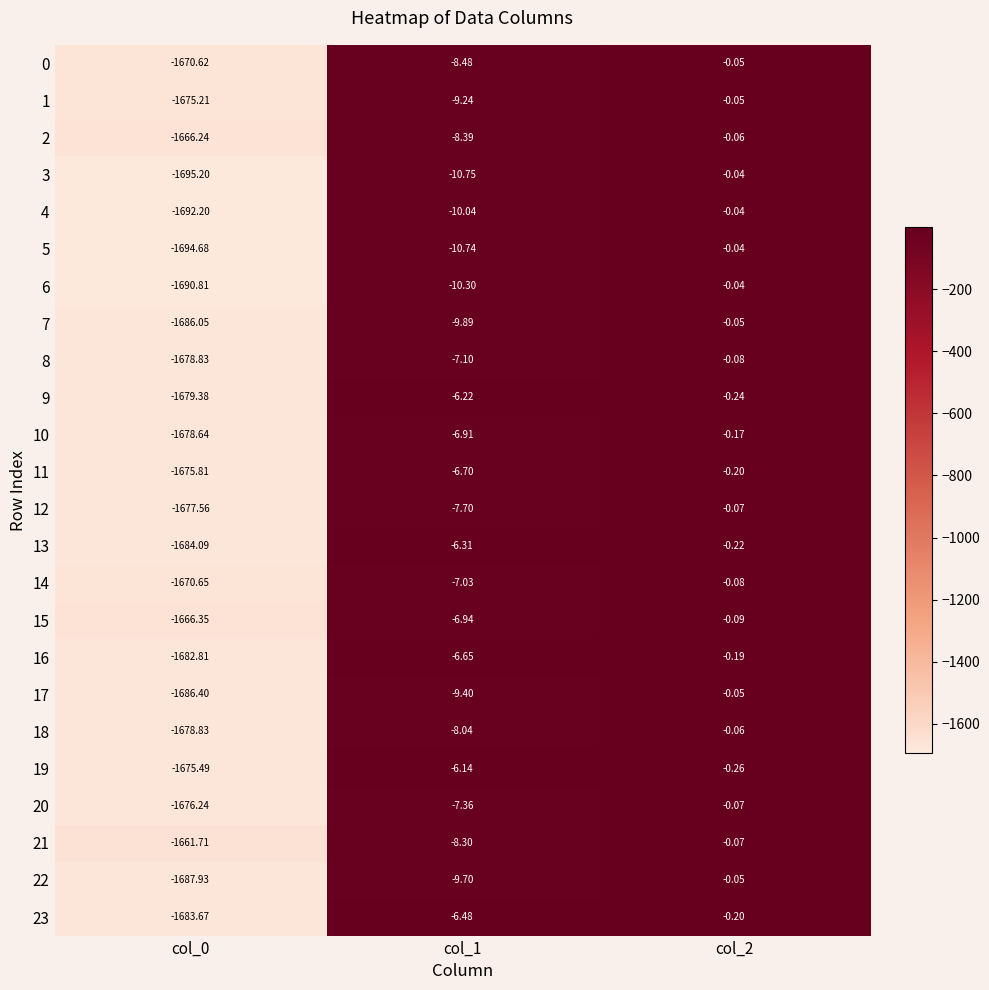

Is the value of 11 at col_2 greater than the value of 10 at col_1?

Yes